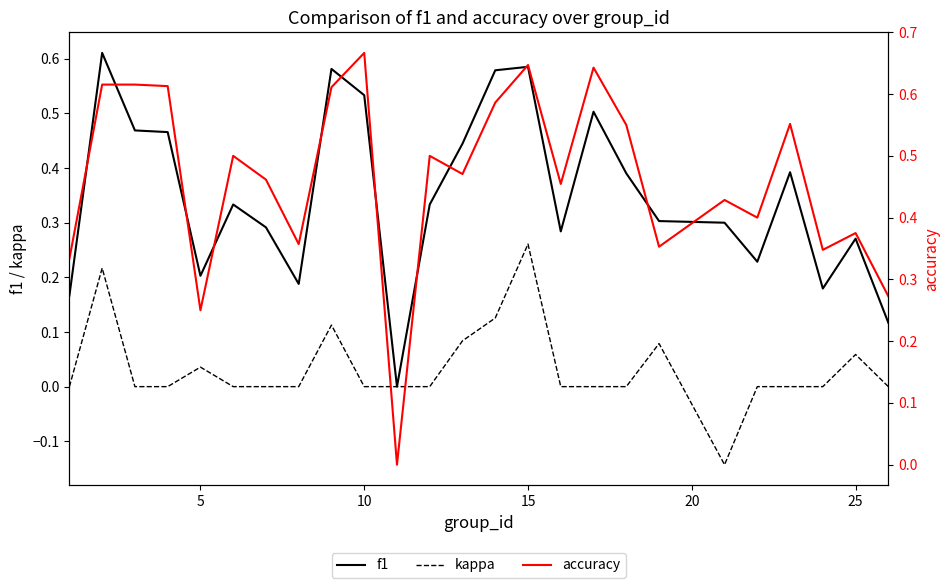

Is it true that kappa equals 0.1 at 5?

False